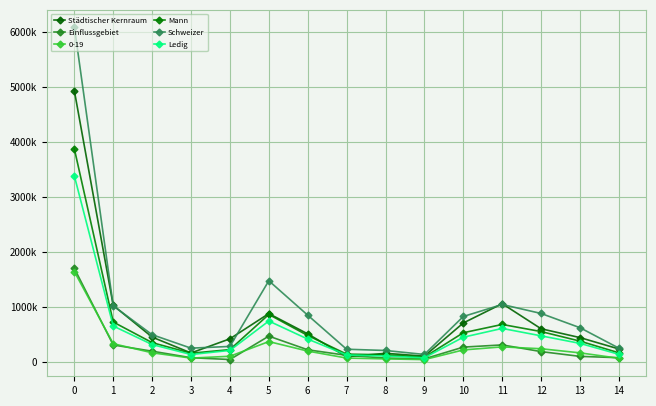

What is the maximum value shown in the chart?

6103857